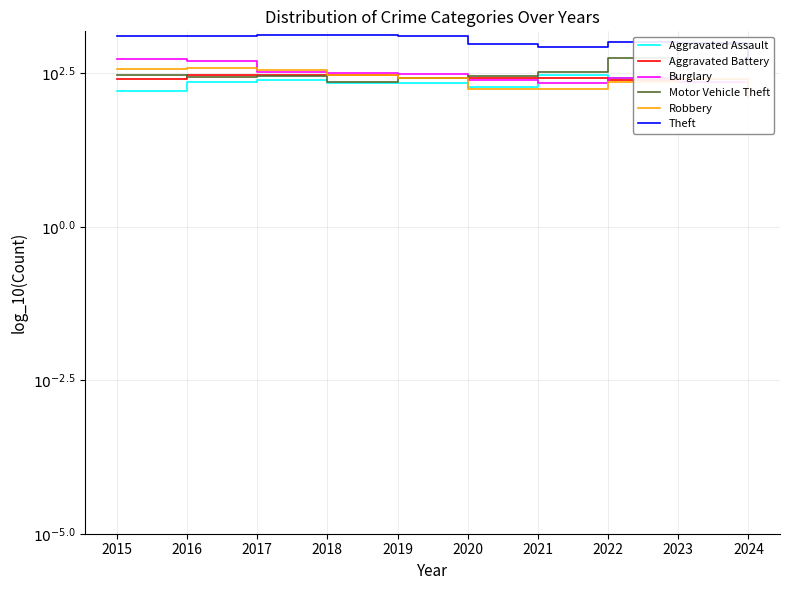

True or false: Burglary has a value of 2.5 at 2017.

True